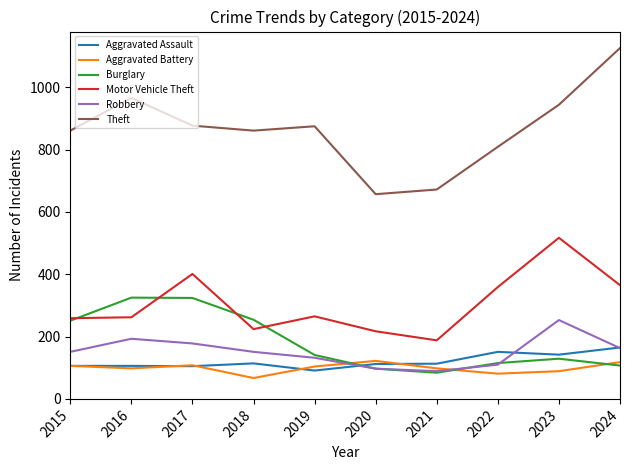

What is the approximate value of Burglary at 2021, to the nearest 10?

80